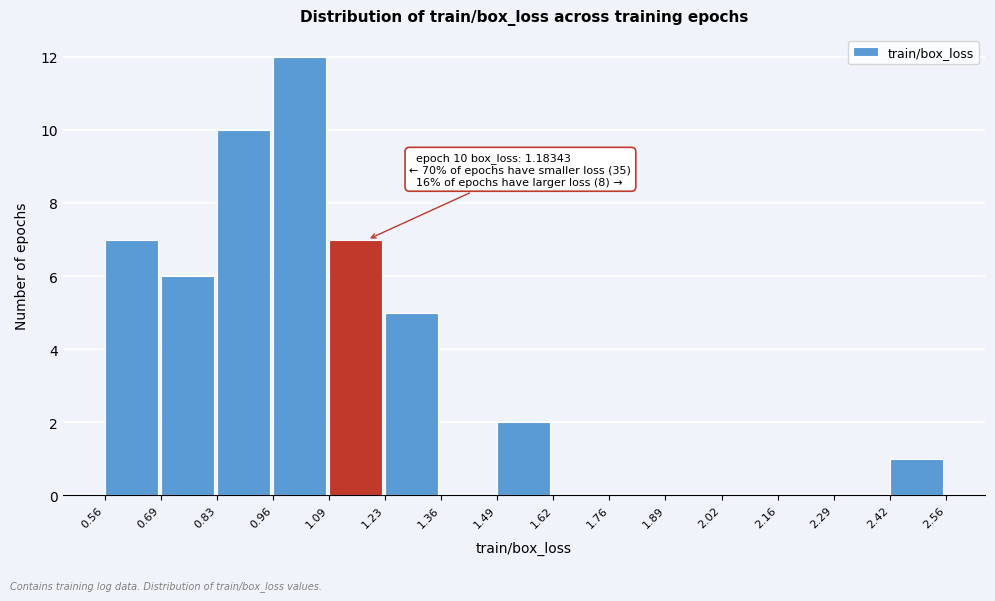

Which range on the x-axis has the tallest bar?

0.96 to 1.09